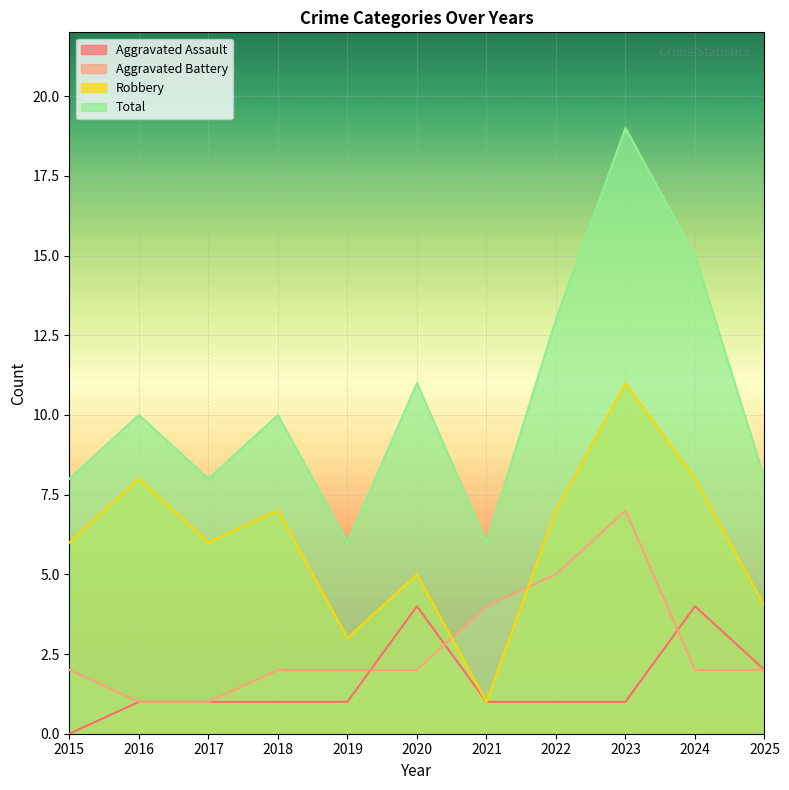

Which series ends up on top after the final intersection of Robbery and Aggravated Battery?

Robbery